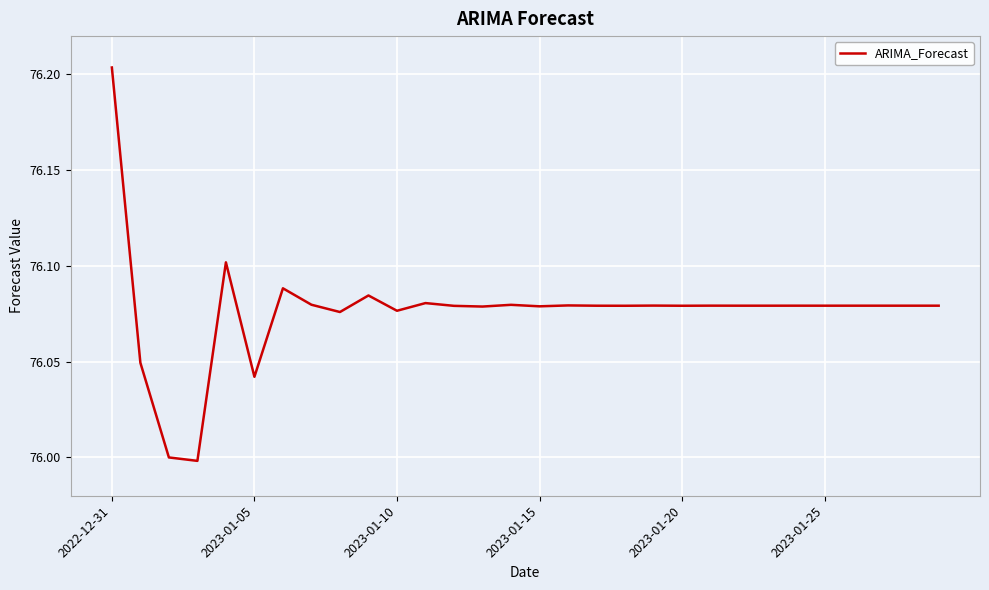

What is the smallest value displayed?

76.0